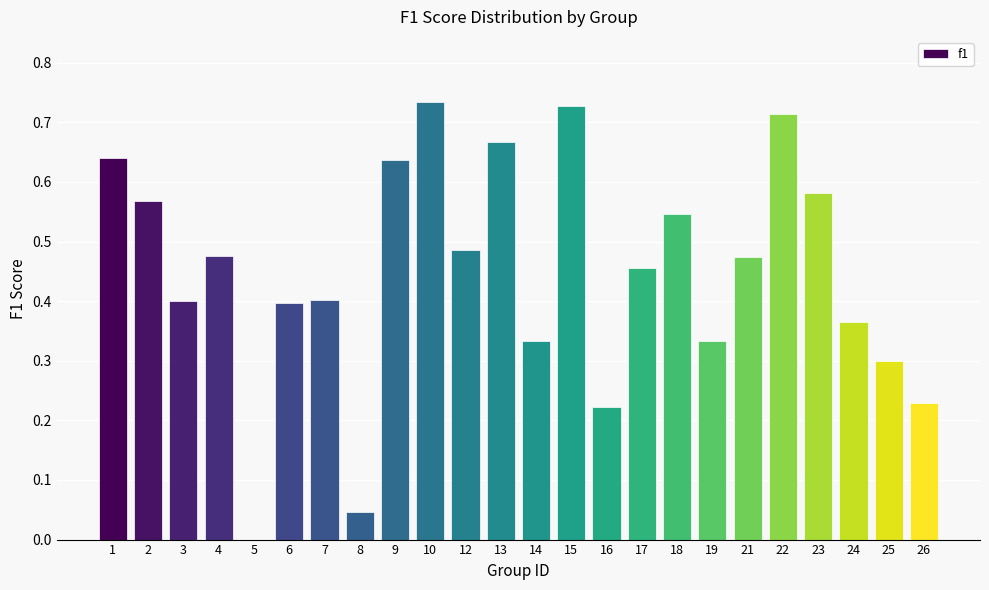

Between 7 and 17, which is larger?

17